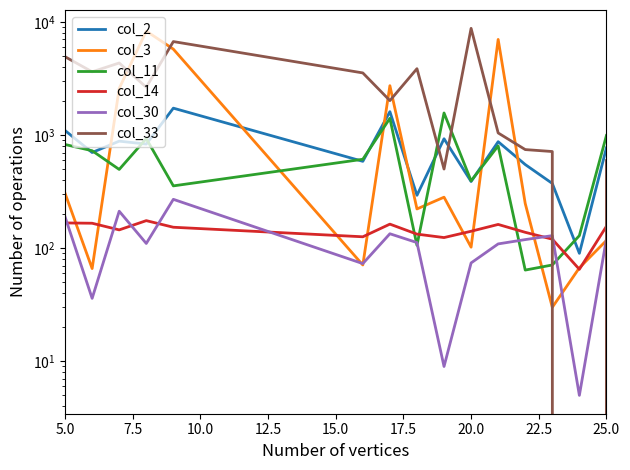

What is the label of the 1st point from the left?

5.0